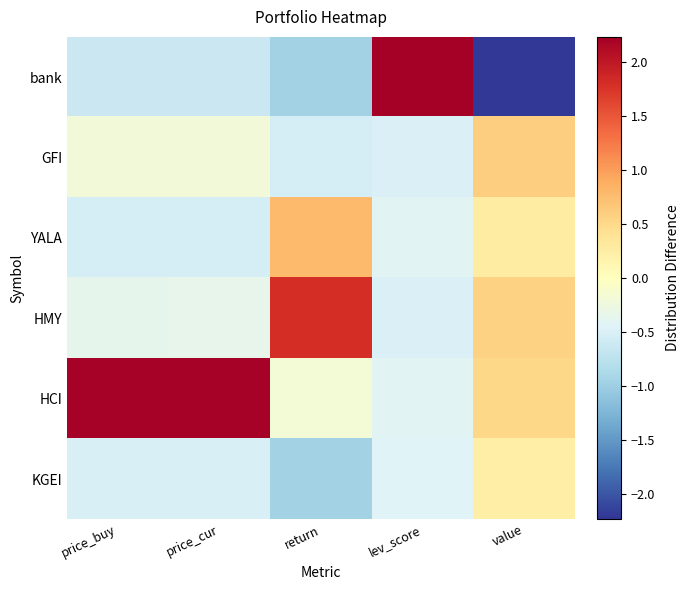

What is the spread (max minus min) of values at return?

2.8